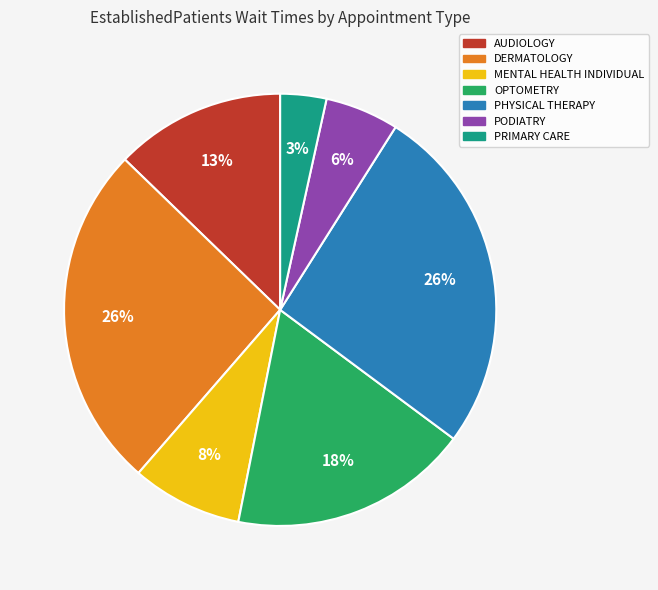

What is the smallest slice in the pie chart?

PRIMARY CARE